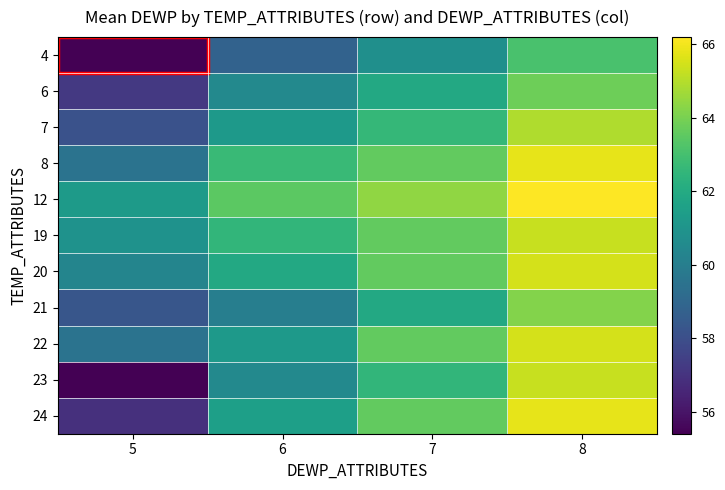

At which category does the chart reach its minimum across all series?

5